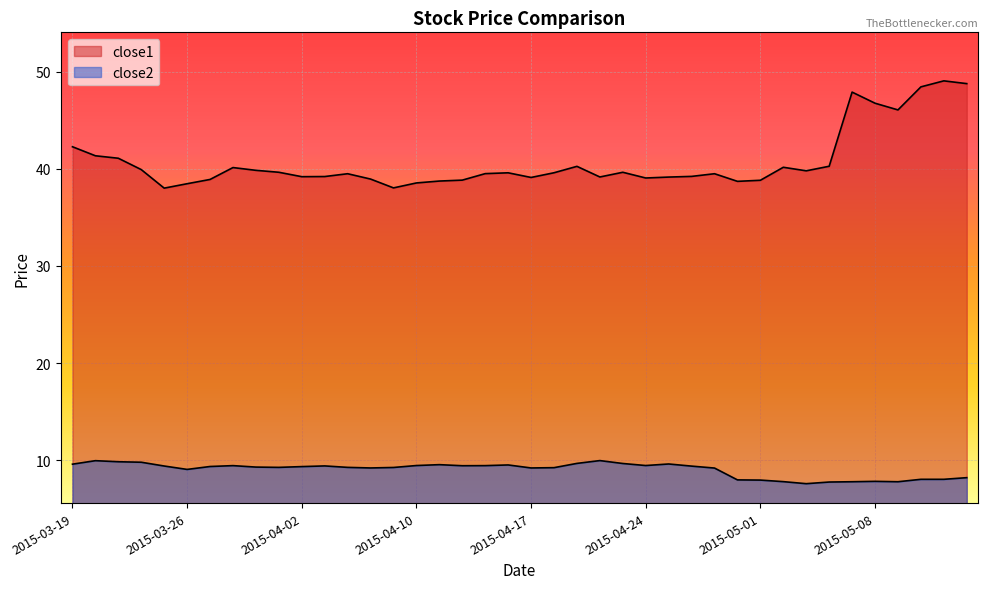

Where is the first local minimum for close2?

2015-03-26